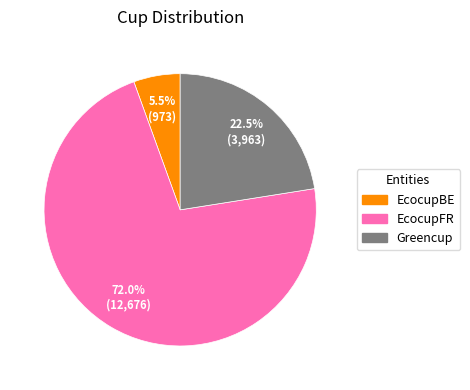

Is there any slice that represents more than half of the pie?

Yes